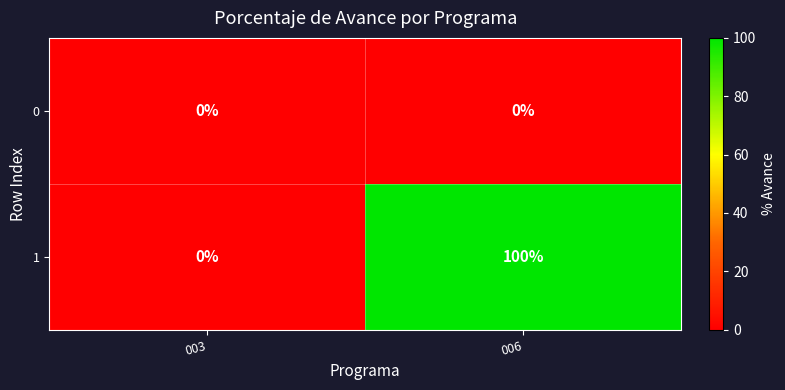

Which series changed the most between 003 and 006?

1